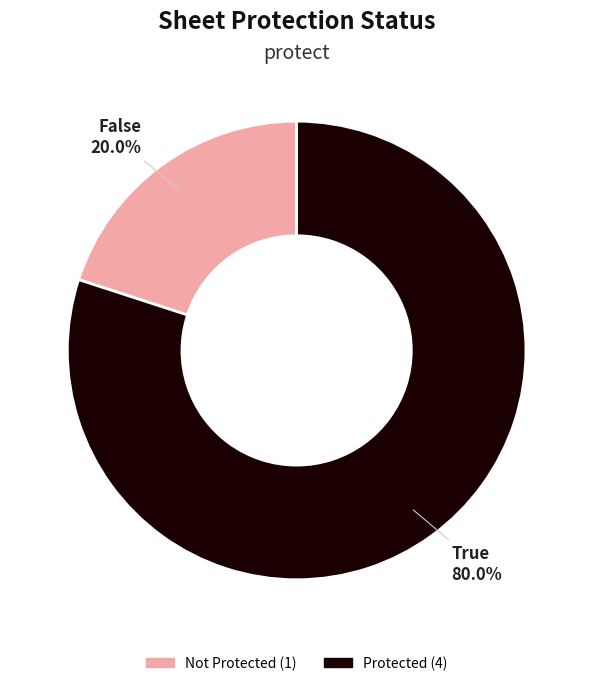

Is there any slice that represents more than half of the pie?

Yes